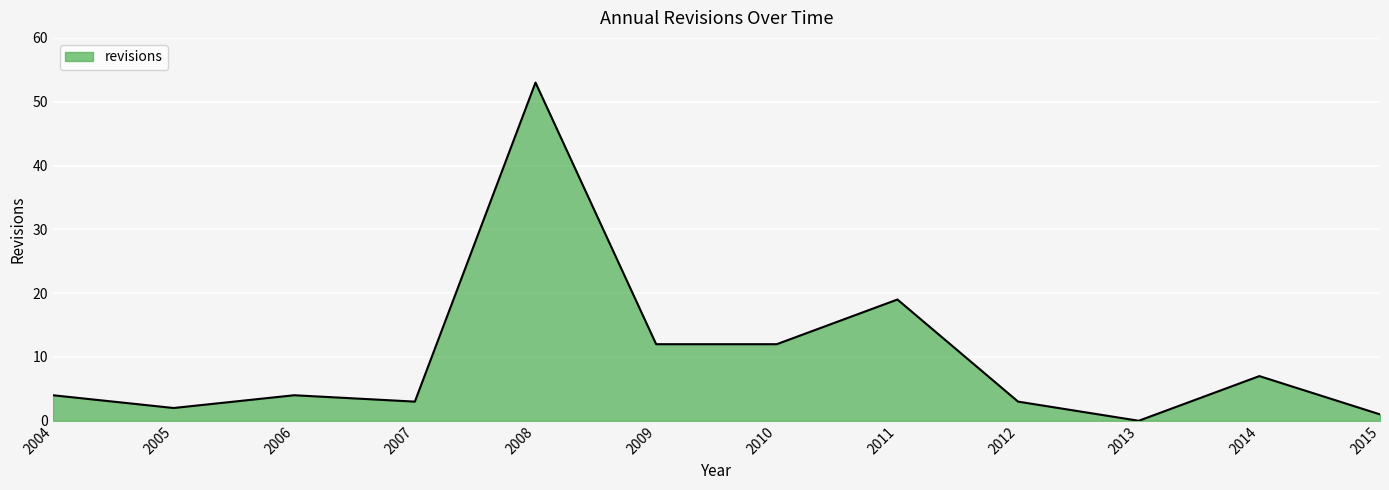

At which label is the value closest to 26?

2011